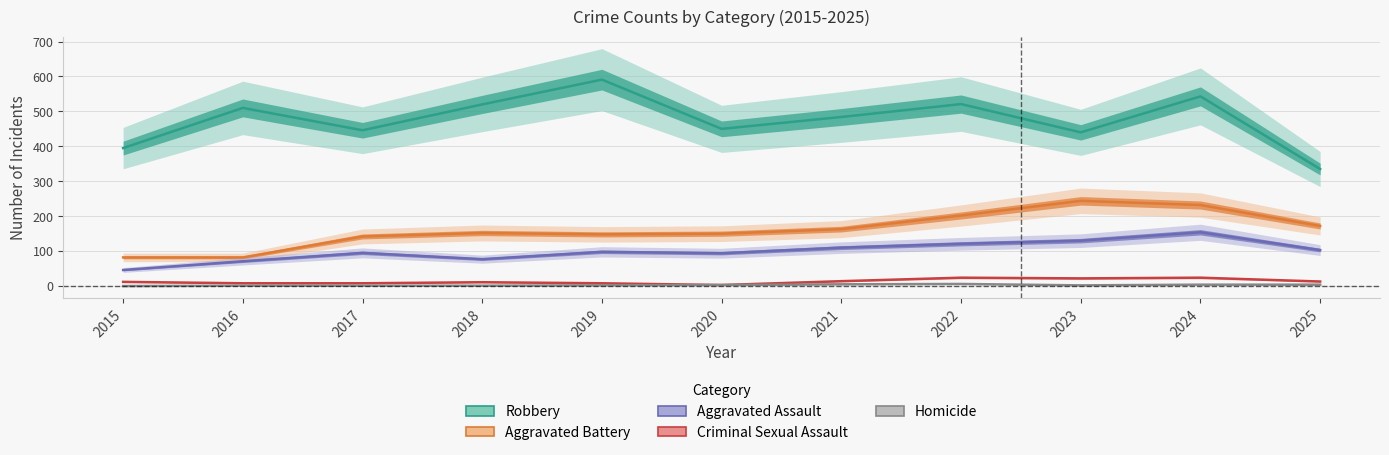

Between 2022 and 2025, which series saw the biggest shift?

Robbery